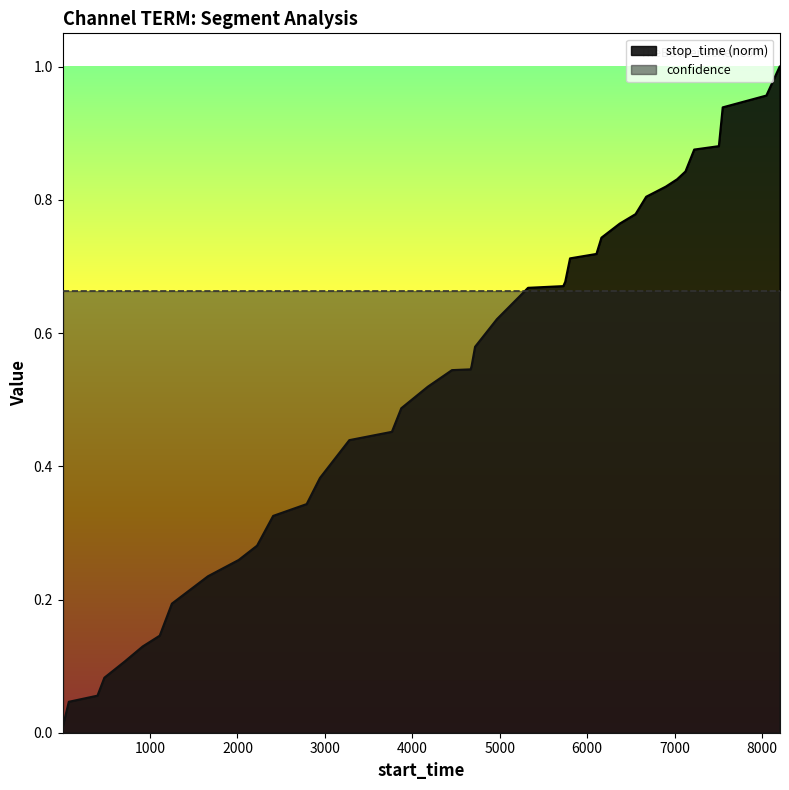

How many lines are shown in the chart?

2